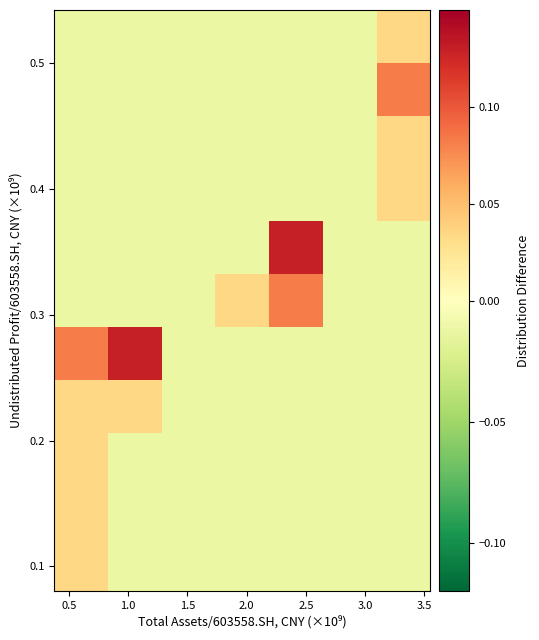

At how many categories does at least one series exceed 0?

5